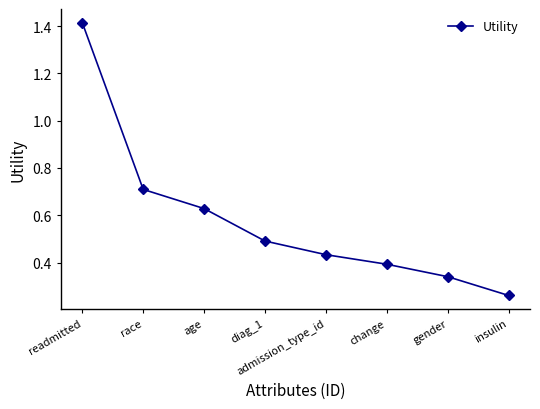

True or false: the data has more than 0 interior local peaks.

False